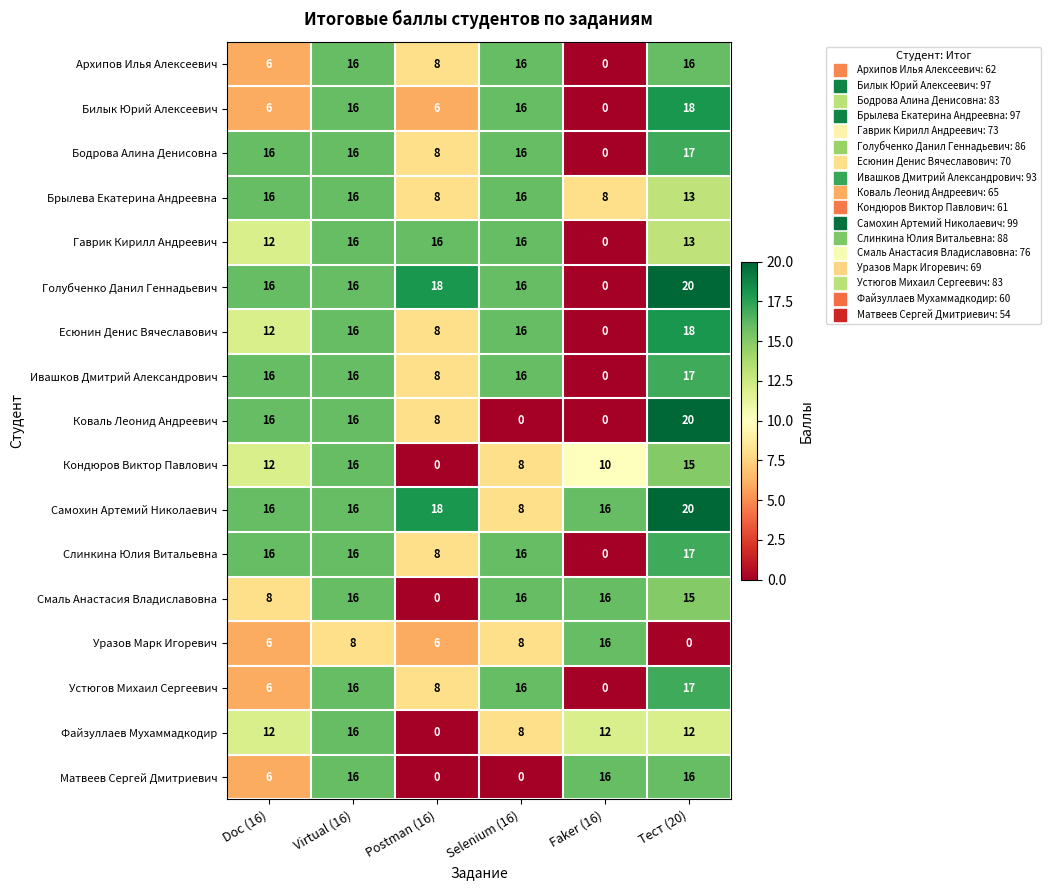

How many categories are shown in the chart?

6